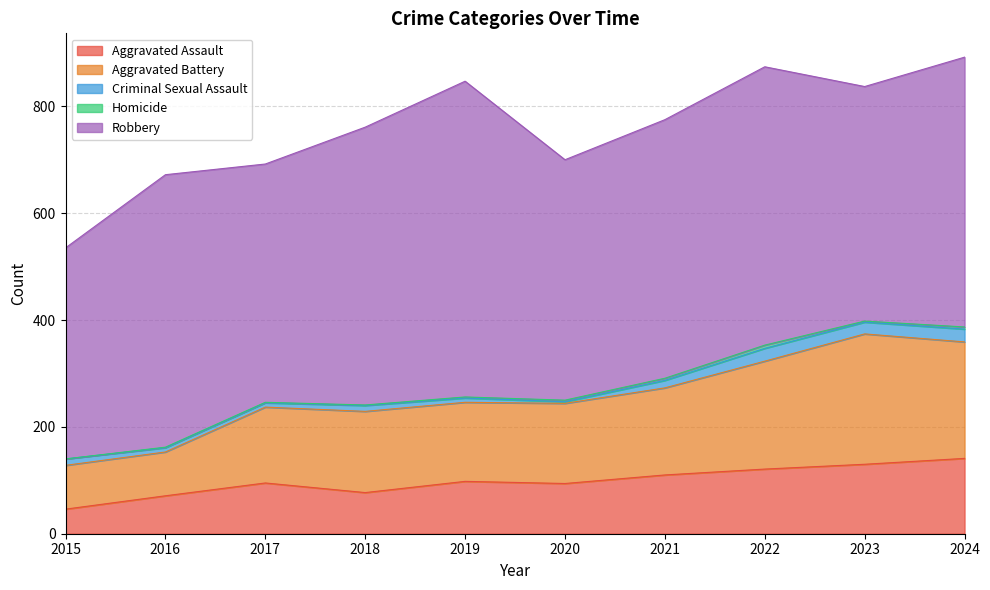

What is the maximum value for Homicide?

6